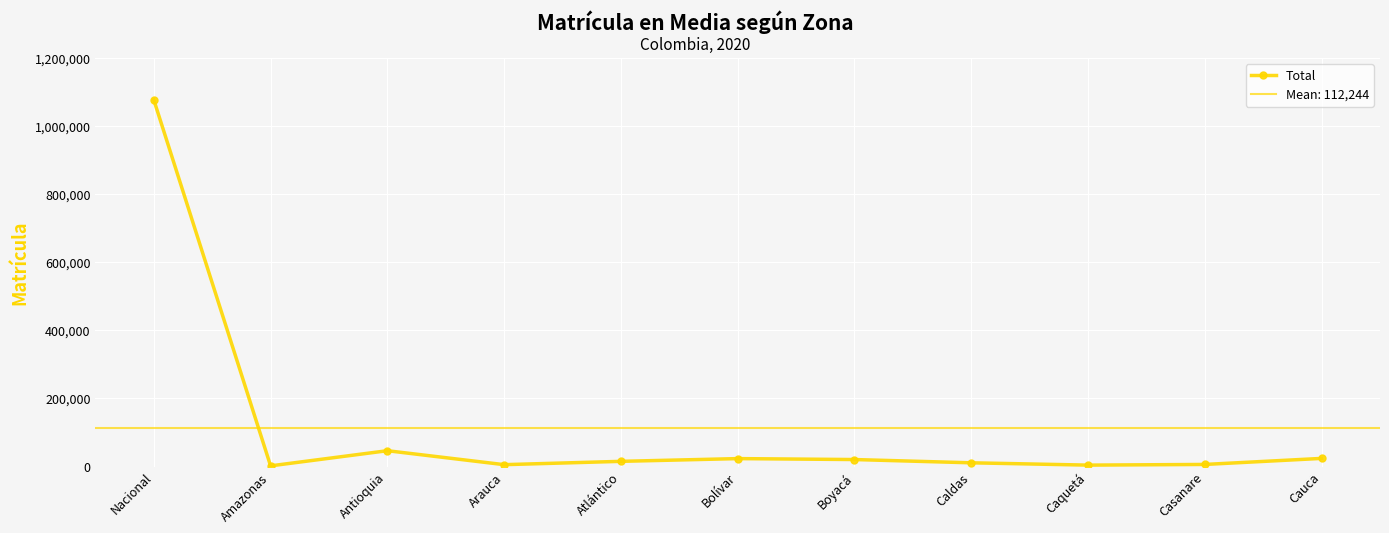

How many lines are shown in the chart?

1